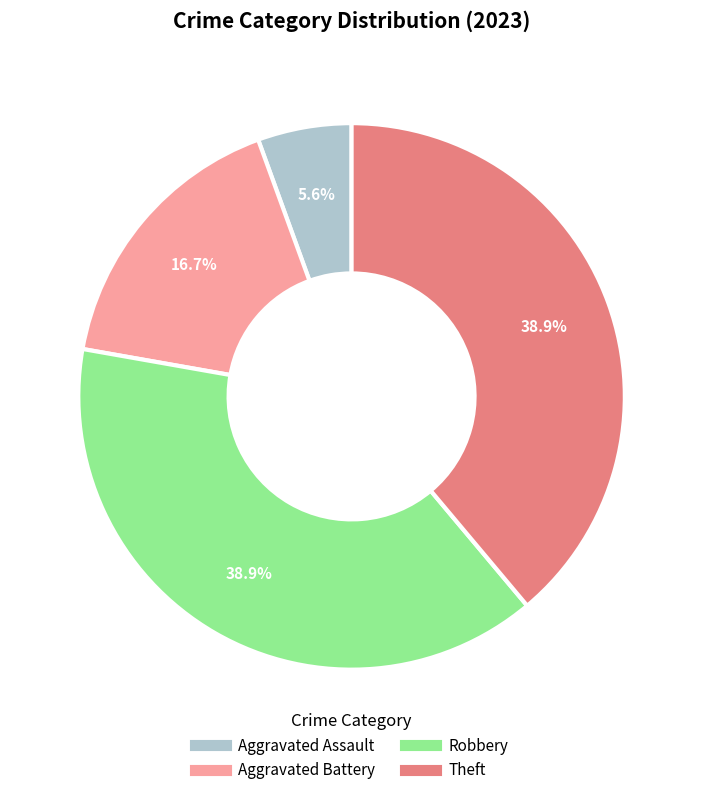

To the nearest percent, what percentage of the pie is Theft?

39%